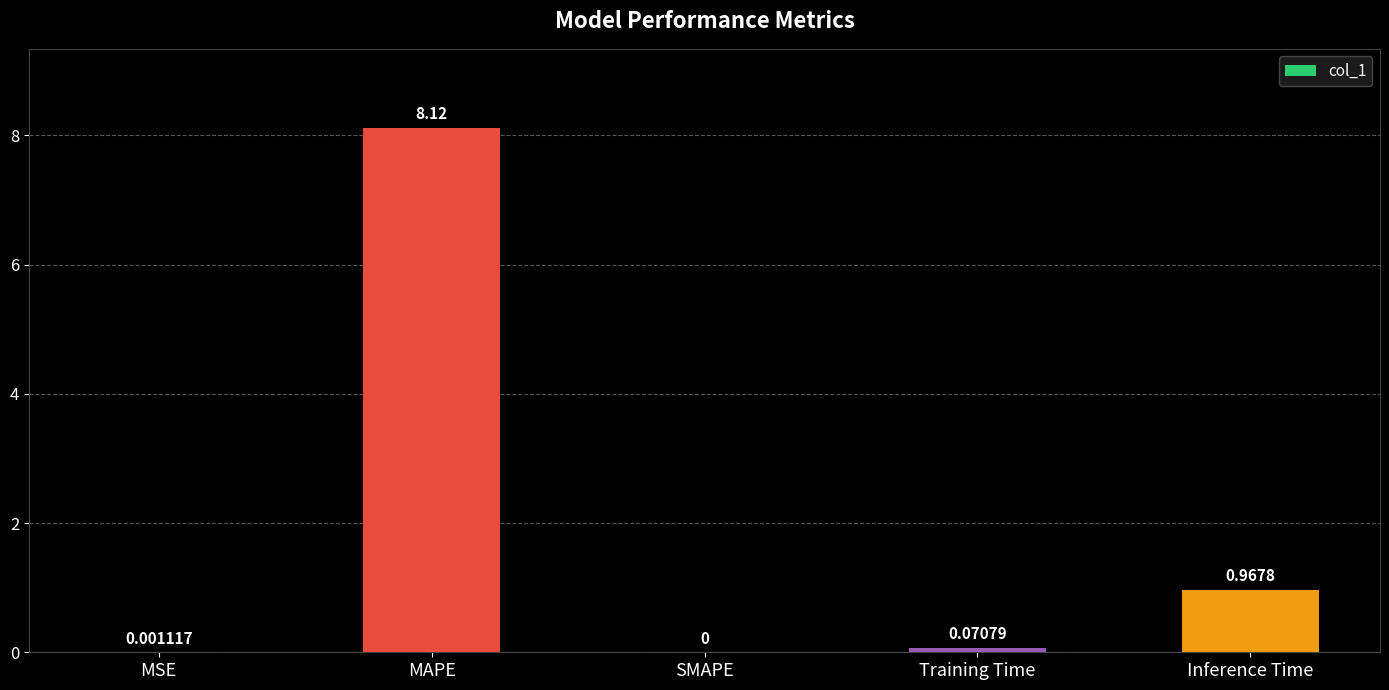

At which category does the chart reach its peak across all series?

MAPE